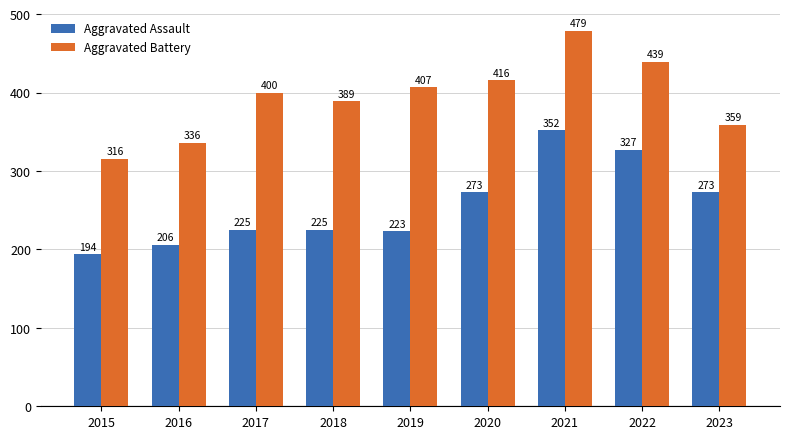

How many bars are there in total?

18